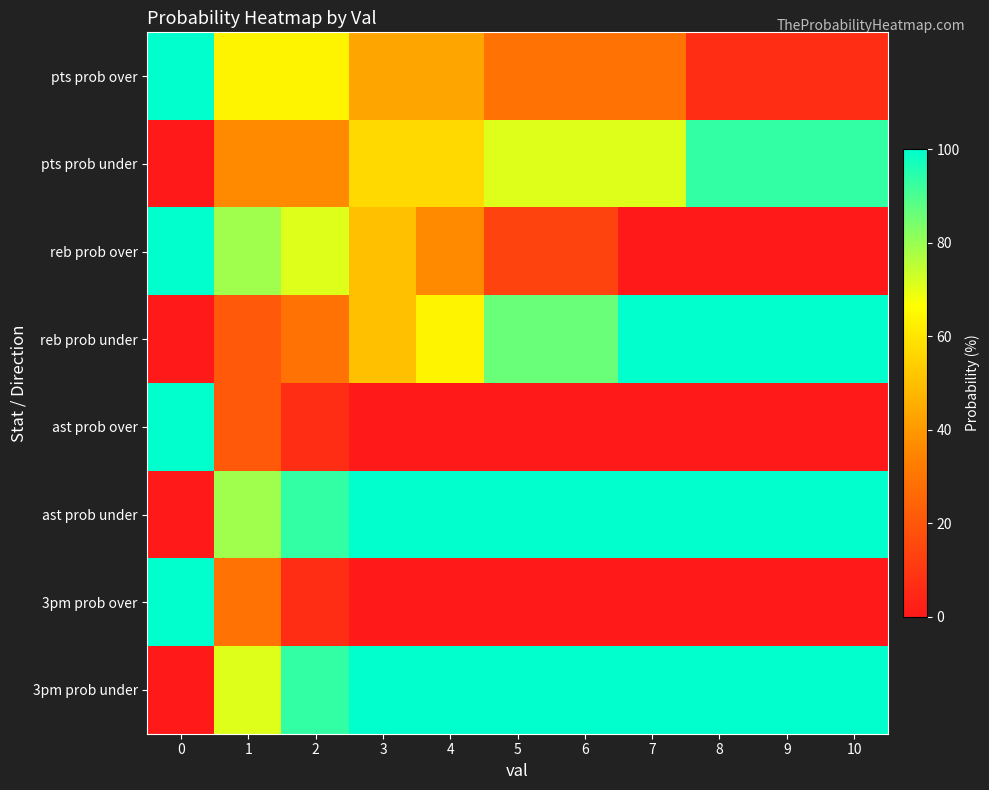

What is the difference between the highest and lowest values at 6?

100